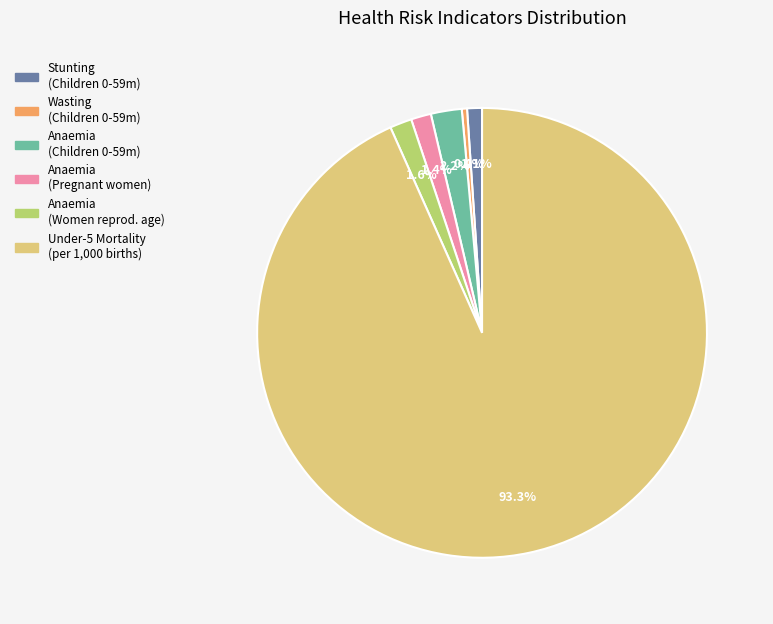

To the nearest percent, what is the average slice percentage?

17%